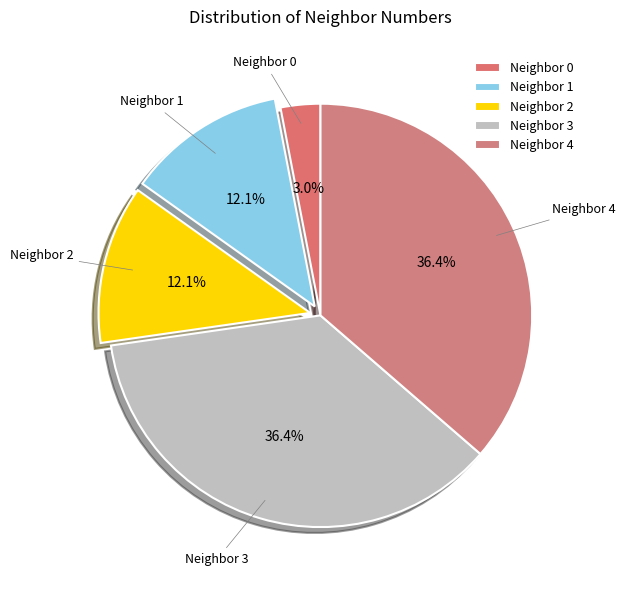

To the nearest percent, what is the difference between the largest and smallest slice percentages?

33%